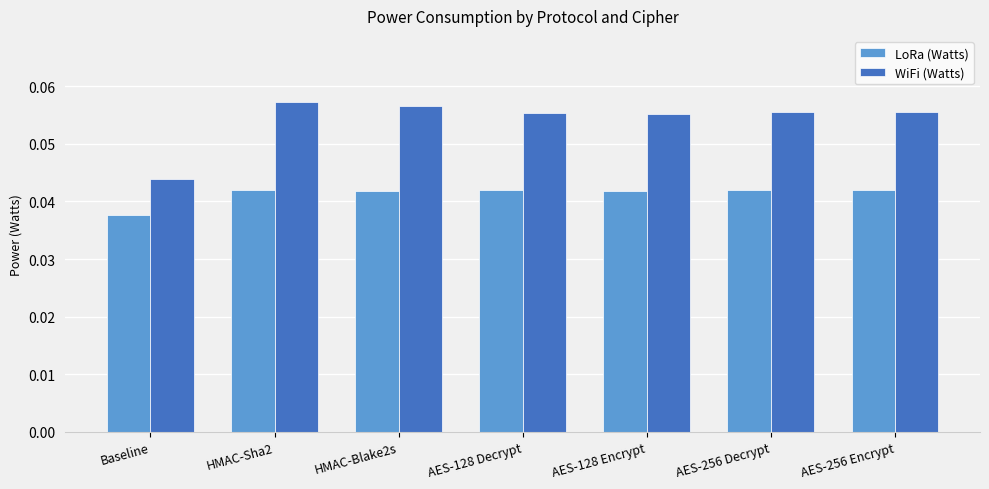

What is the sum of all LoRa (Watts) values?

0.3